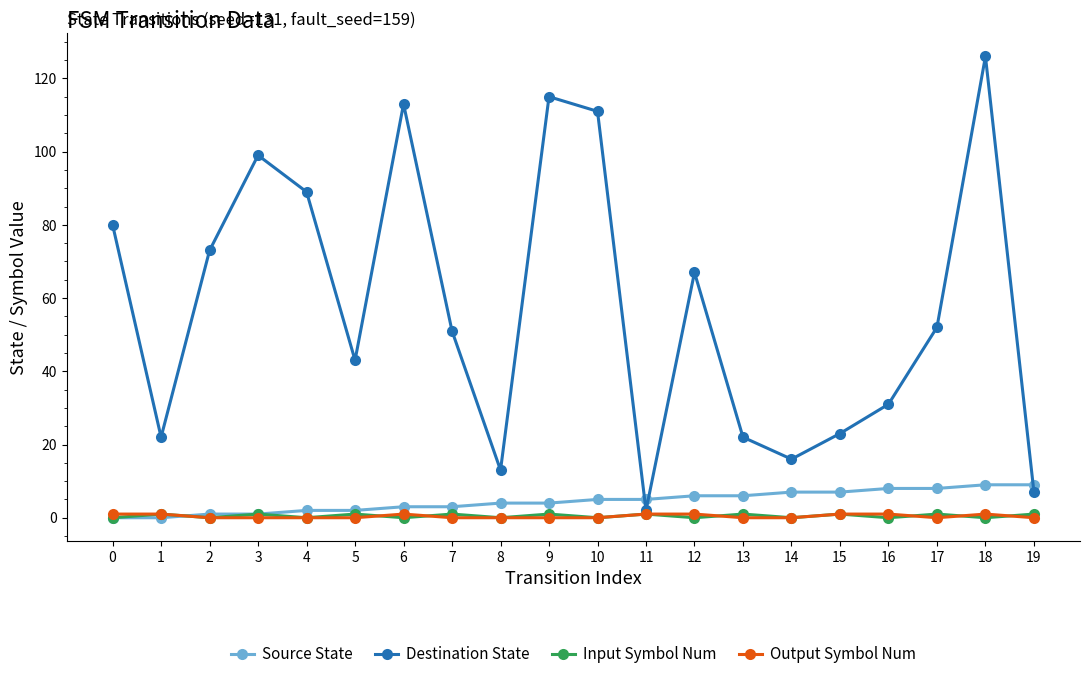

What is the average value of the Destination State series?

58